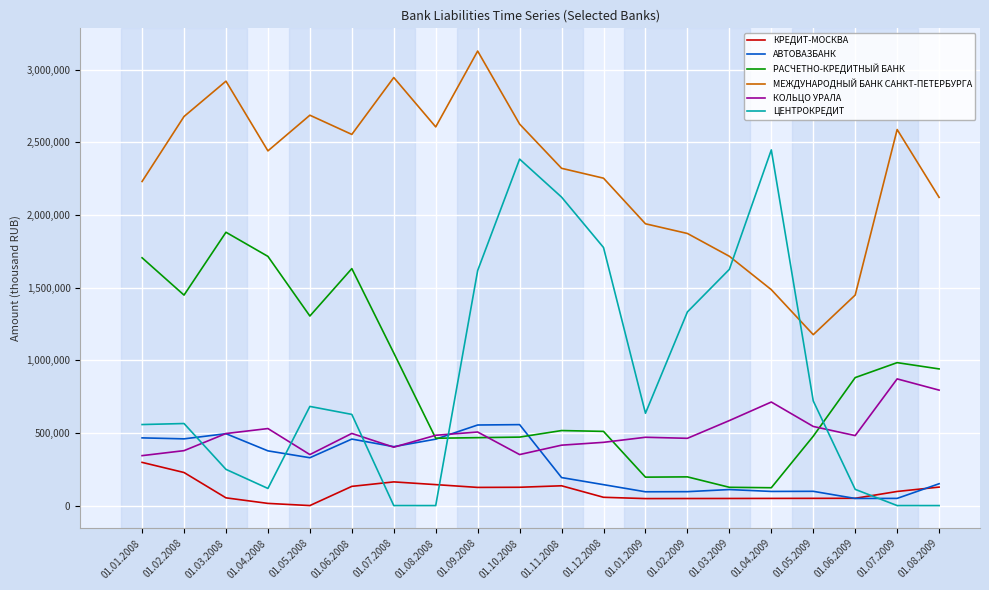

List the series in order of their peak value, lowest first.

КРЕДИТ-МОСКВА, АВТОВАЗБАНК, КОЛЬЦО УРАЛА, РАСЧЕТНО-КРЕДИТНЫЙ БАНК, ЦЕНТРОКРЕДИТ, МЕЖДУНАРОДНЫЙ БАНК САНКТ-ПЕТЕРБУРГА